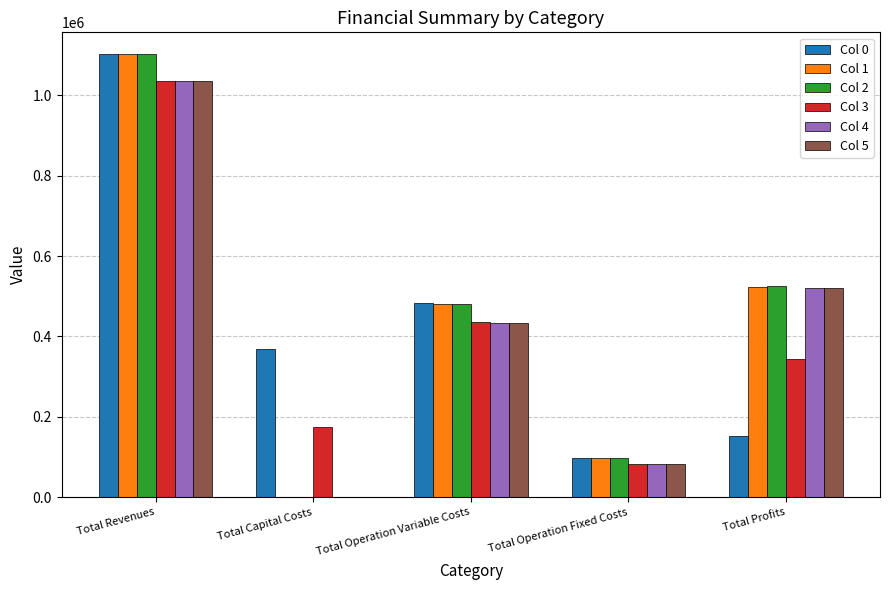

Is the value of Col 5 at Total Operation Fixed Costs greater than the value of Col 3 at Total Revenues?

No